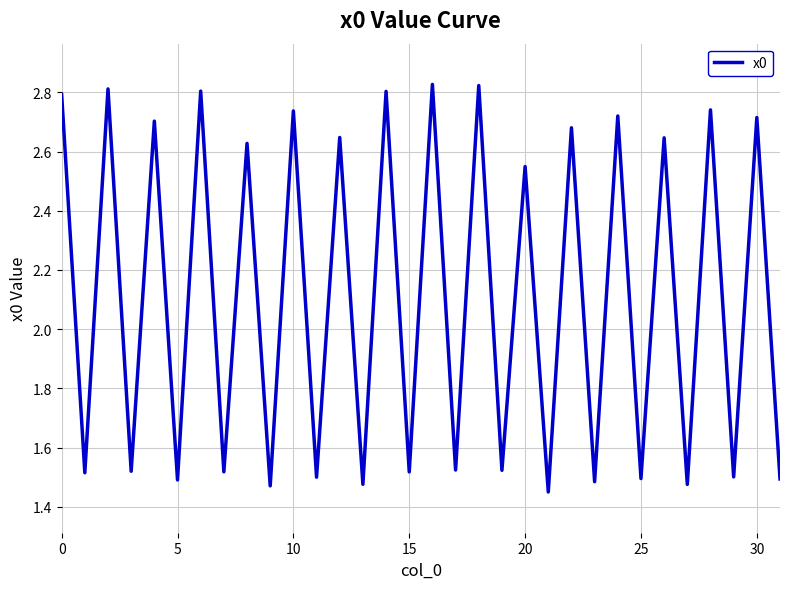

True or false: the data shows 1.1 at 0.

False